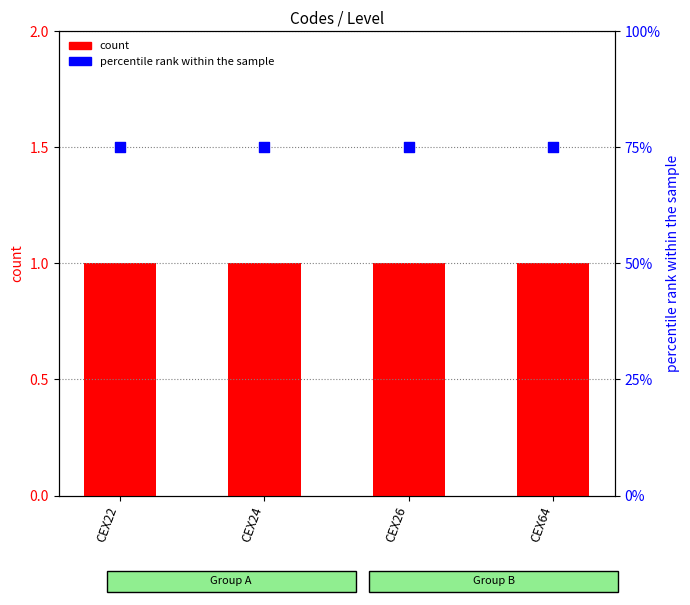

At which category is the sum across all series the highest?

CEX22